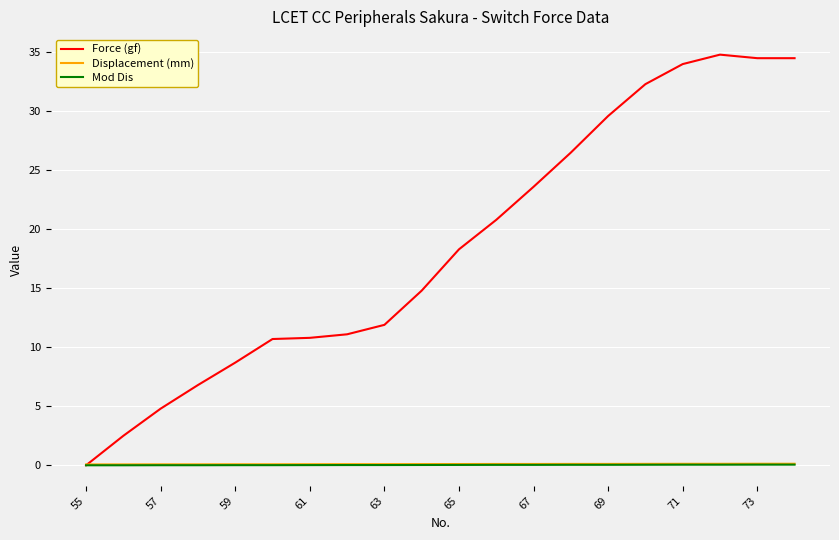

What is the highest value of the Force (gf) series?

34.8